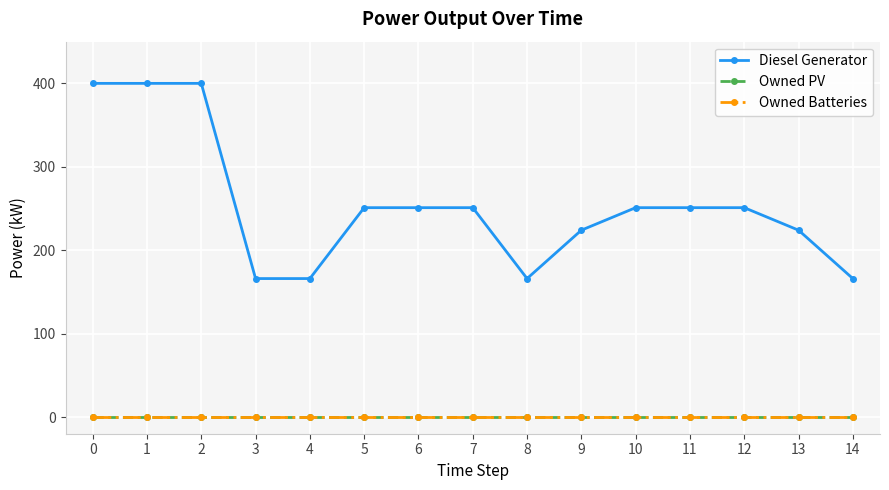

Between 3 and 14, which series saw the biggest shift?

Diesel Generator